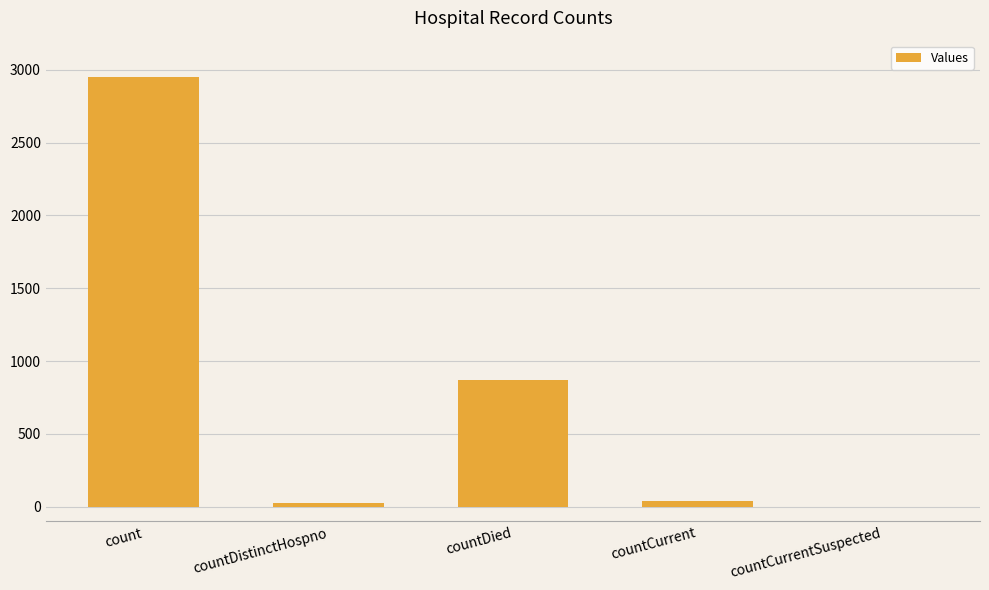

How many values are above zero?

4